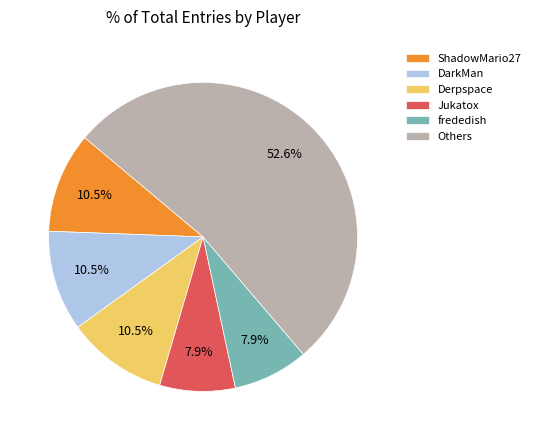

What is the majority slice?

Others